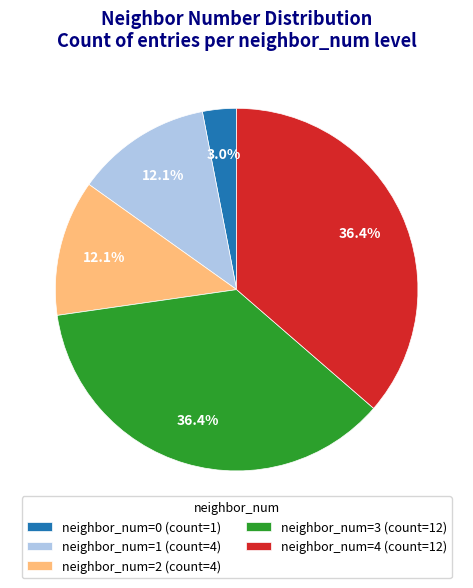

Is there any slice that represents more than half of the pie?

No